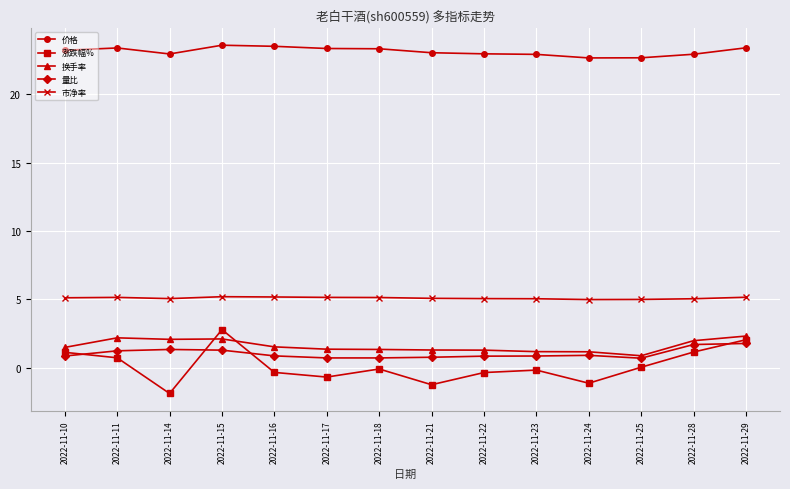

What is the difference between the maximum and minimum values in the 市净率 series?

0.2